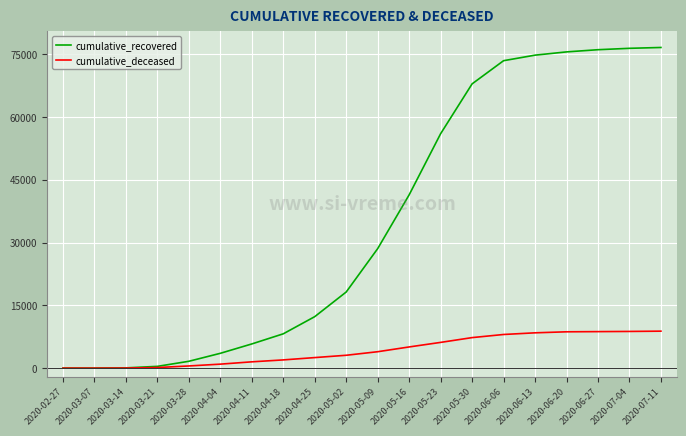

Which series has the largest total across all categories?

cumulative_recovered